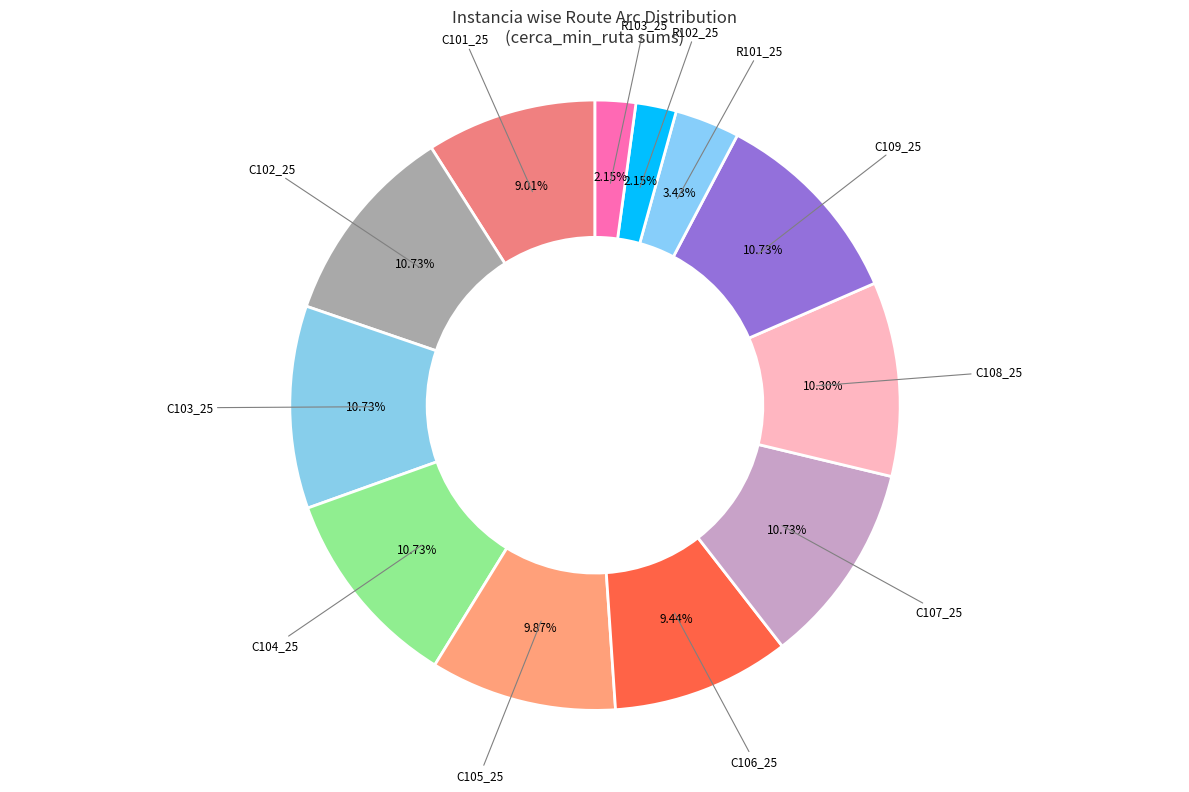

Is the sum of R103_25 and C105_25 greater than half?

No